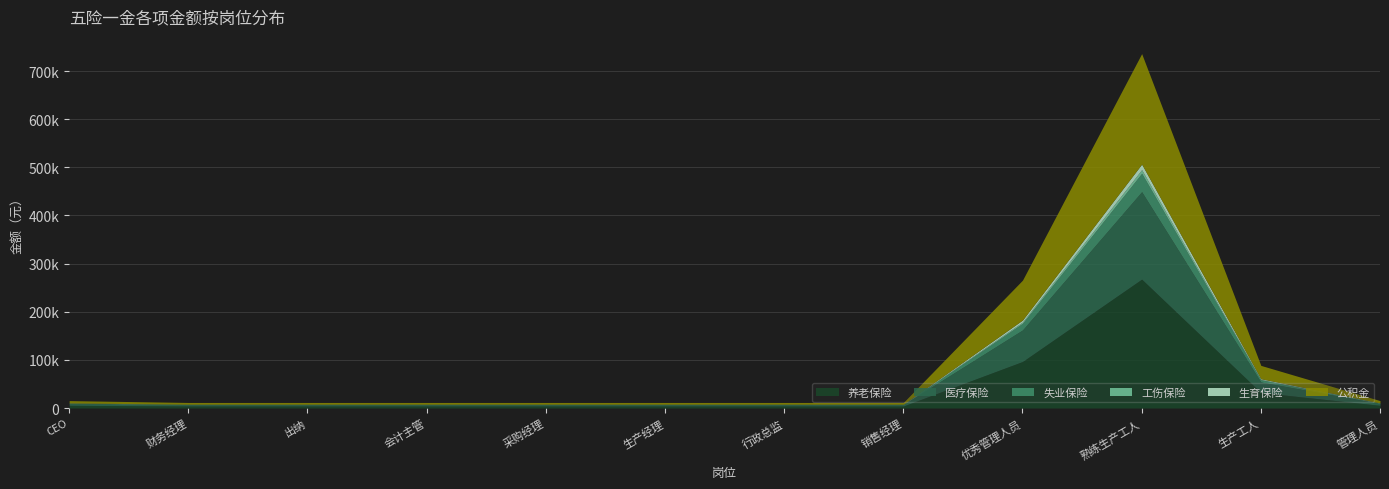

True or false: 医疗保险 has a value of 52482 at 熟练生产工人.

False